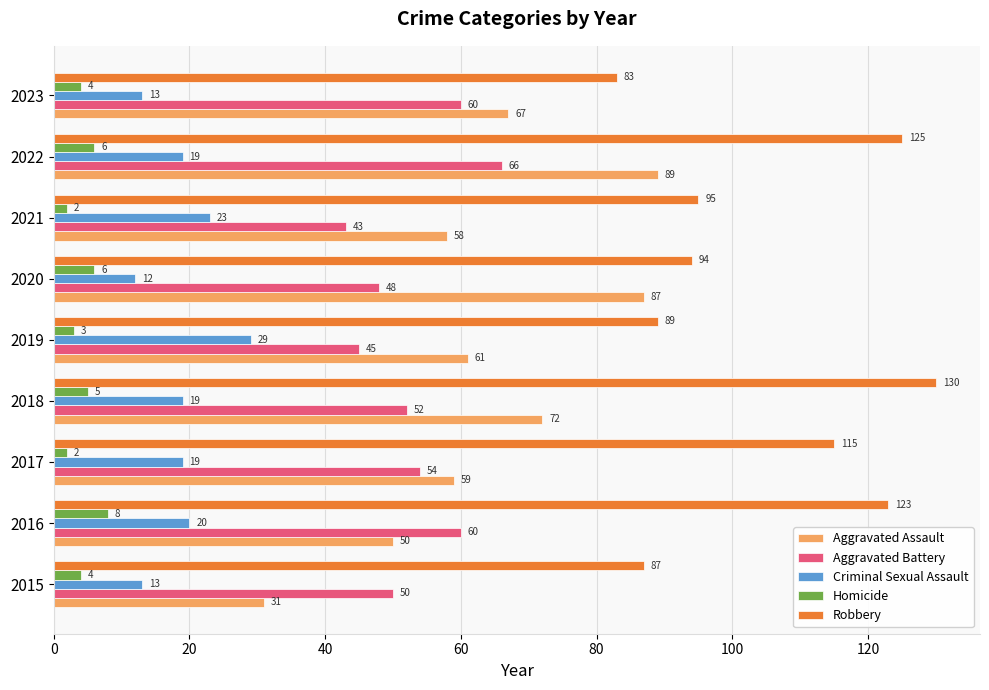

How many series are shown in this chart?

5